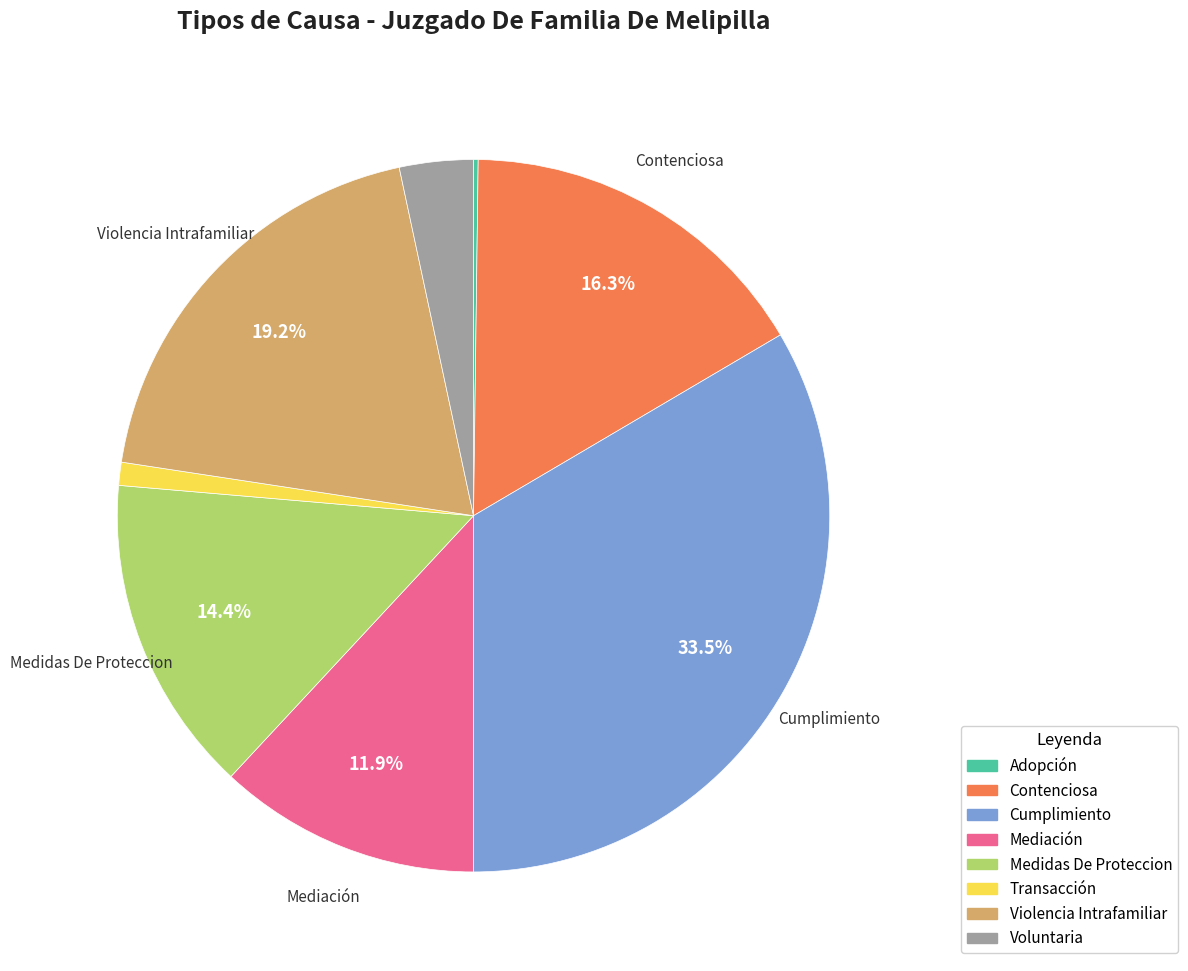

To the nearest percent, what portion does Transacción represent?

1%